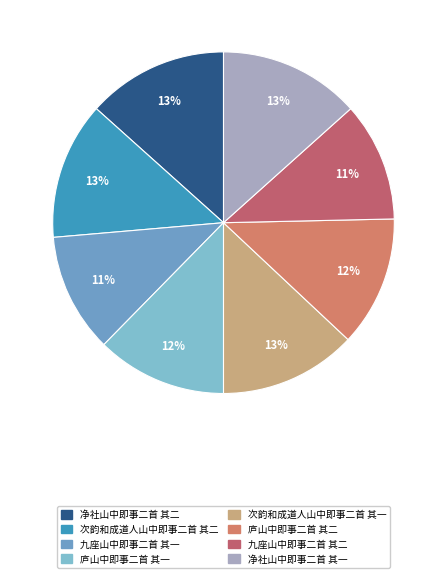

How many slices are in this pie chart?

8